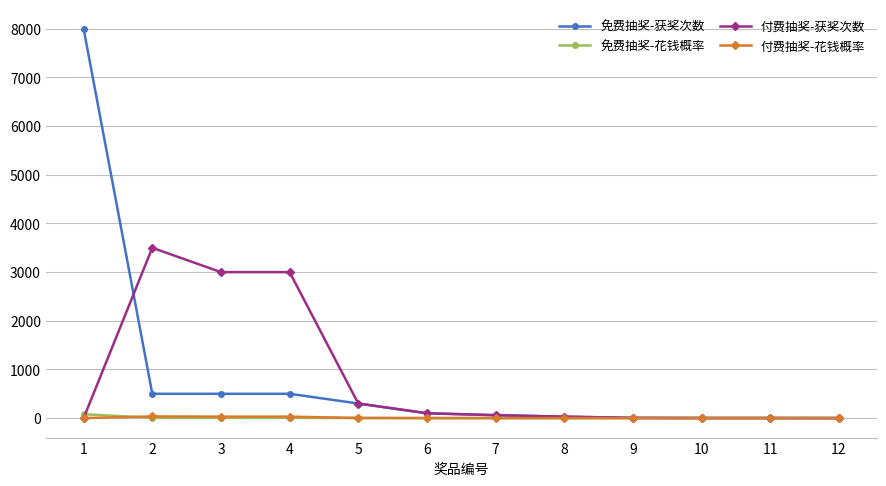

What is the difference between the highest and lowest values at 11?

2.0